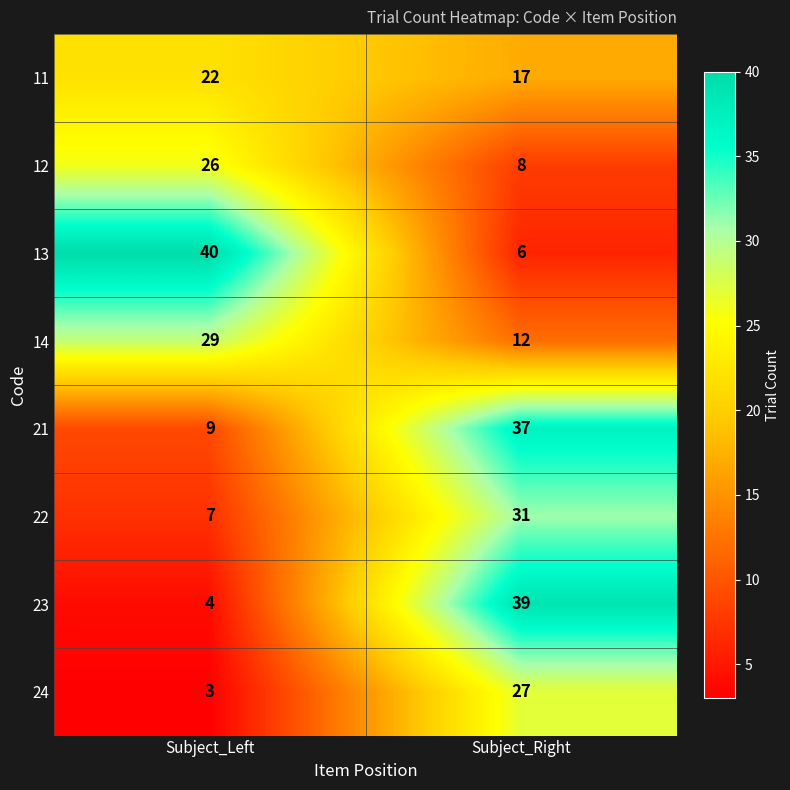

Which series has the widest spread of values?

23